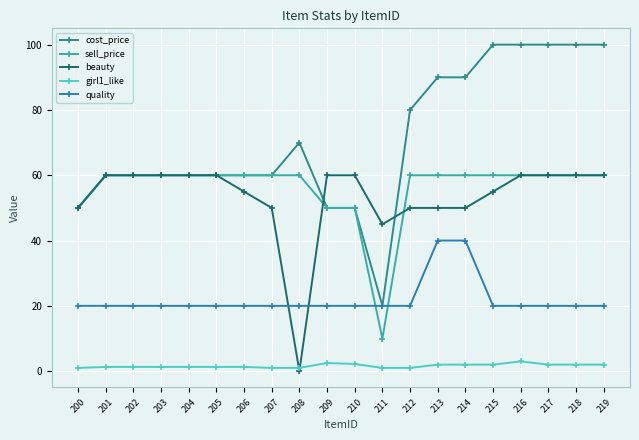

Is it true that quality equals 10.8 at 219?

False